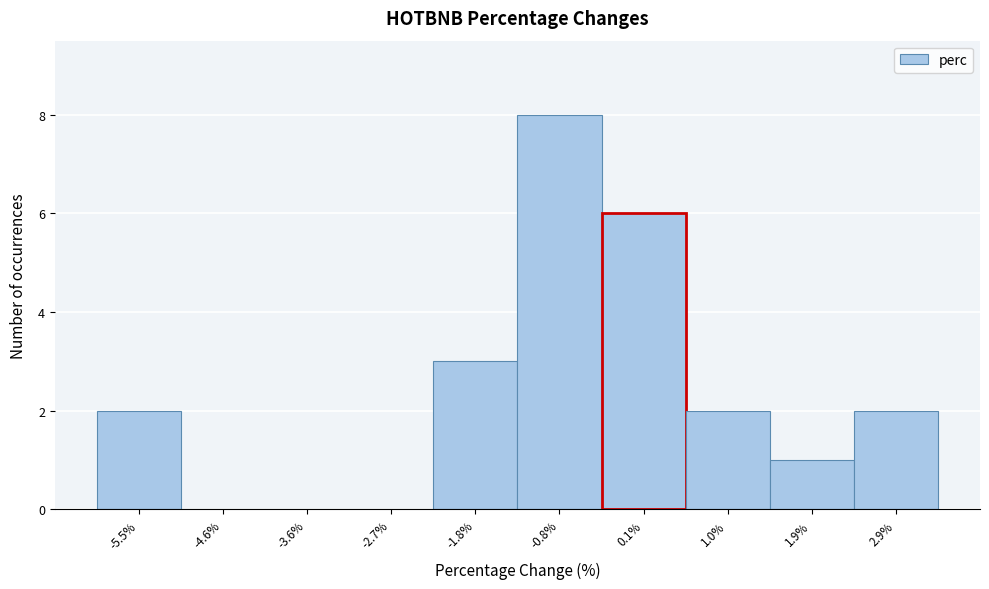

Reading left to right, list every bar in this chart as the range it spans on the x-axis followed by its height. Neither the bar edges nor the heights are printed on the chart, so give them approximately, as read against the axes.

-5.9 to -5.0: 2
-5.0 to -4.1: 0
-4.1 to -3.2: 0
-3.2 to -2.2: 0
-2.2 to -1.3: 3
-1.3 to -0.4: 8
-0.4 to 0.6: 6
0.6 to 1.5: 2
1.5 to 2.4: 1
2.4 to 3.3: 2